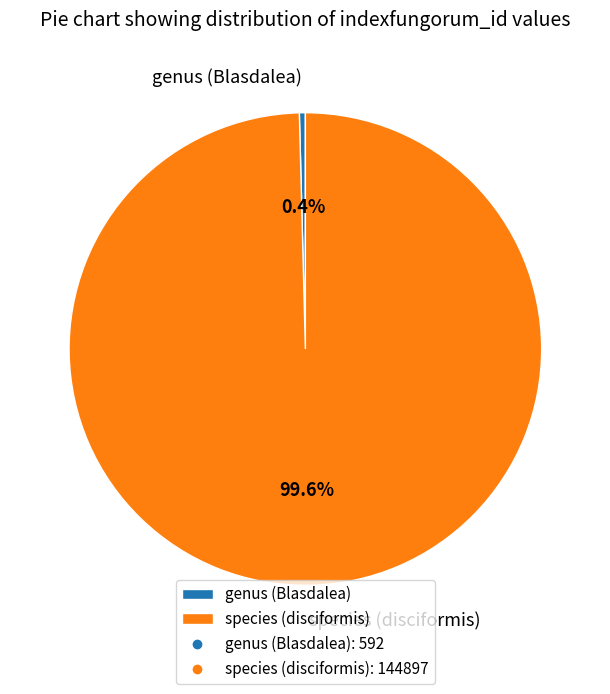

Which category has the biggest portion of the pie?

species (disciformis)